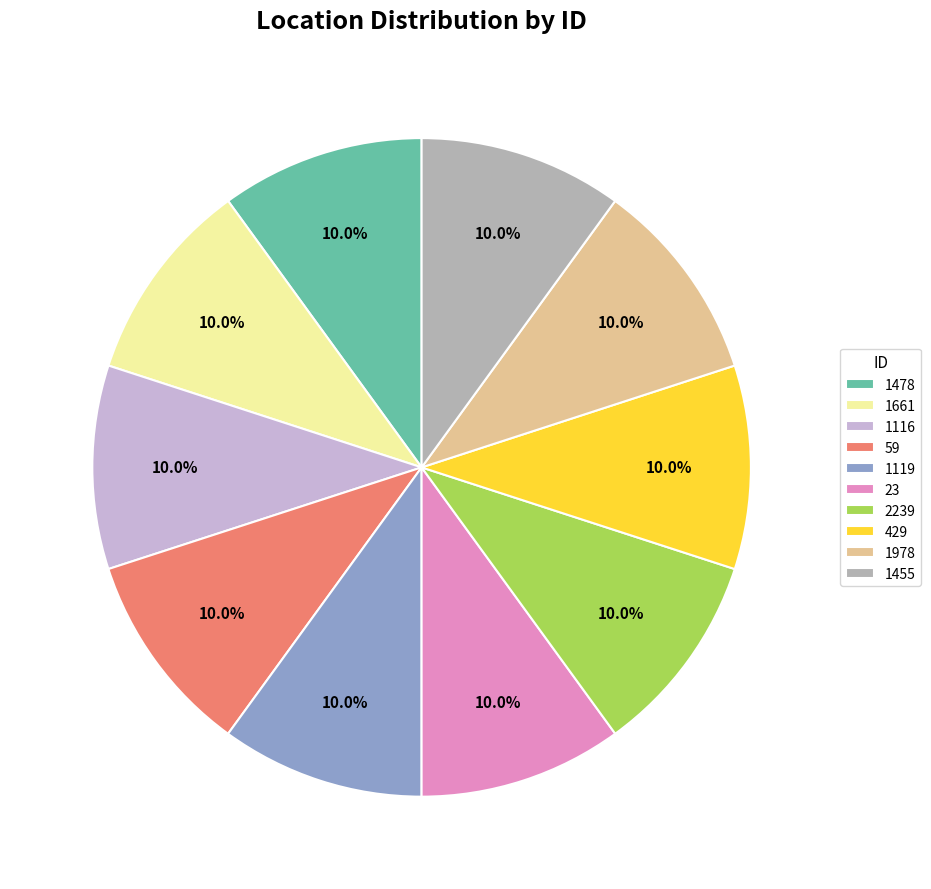

What percentage is the 1116 slice, to the nearest percent?

10%